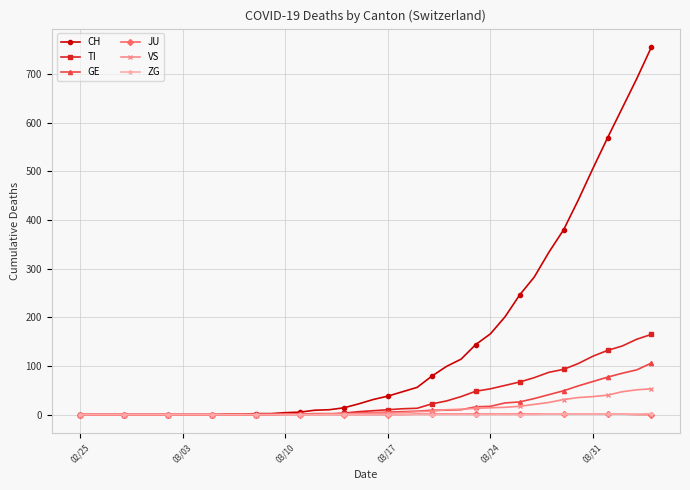

Which series has the largest range (max minus min)?

CH